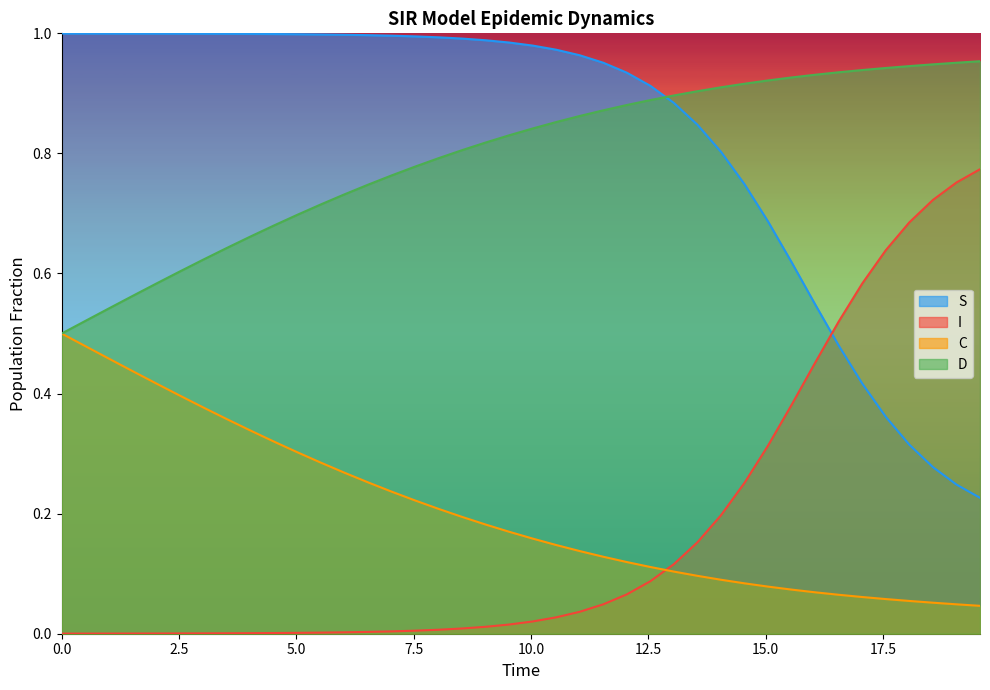

Reading left to right, what are all the values shown in this chart?

S: 1.0	1.0	1.0	1.0	1.0	1.0	1.0	1.0	1.0	1.0	1.0	1.0	1.0	1.0	1.0	1.0	1.0	1.0	1.0	1.0	1.0	1.0	1.0	1.0	0.9	0.9	0.9	0.8	0.8	0.7	0.7	0.6	0.5	0.5	0.4	0.4	0.3	0.3	0.2	0.2
I: 0.0	0.0	0.0	0.0	0.0	0.0	0.0	0.0	0.0	0.0	0.0	0.0	0.0	0.0	0.0	0.0	0.0	0.0	0.0	0.0	0.0	0.0	0.0	0.0	0.1	0.1	0.1	0.2	0.2	0.3	0.3	0.4	0.5	0.5	0.6	0.6	0.7	0.7	0.8	0.8
C: 0.5	0.5	0.5	0.4	0.4	0.4	0.4	0.4	0.3	0.3	0.3	0.3	0.3	0.3	0.2	0.2	0.2	0.2	0.2	0.2	0.2	0.1	0.1	0.1	0.1	0.1	0.1	0.1	0.1	0.1	0.1	0.1	0.1	0.1	0.1	0.1	0.1	0.1	0.0	0.0
D: 0.5	0.5	0.5	0.6	0.6	0.6	0.6	0.6	0.7	0.7	0.7	0.7	0.7	0.7	0.8	0.8	0.8	0.8	0.8	0.8	0.8	0.9	0.9	0.9	0.9	0.9	0.9	0.9	0.9	0.9	0.9	0.9	0.9	0.9	0.9	0.9	0.9	0.9	1.0	1.0